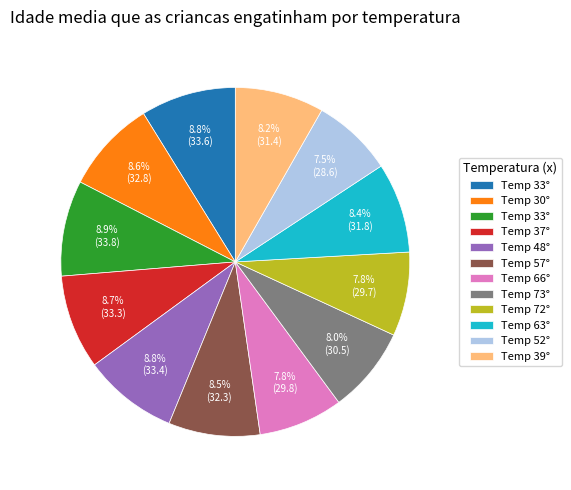

Is there any slice that represents more than half of the pie?

No